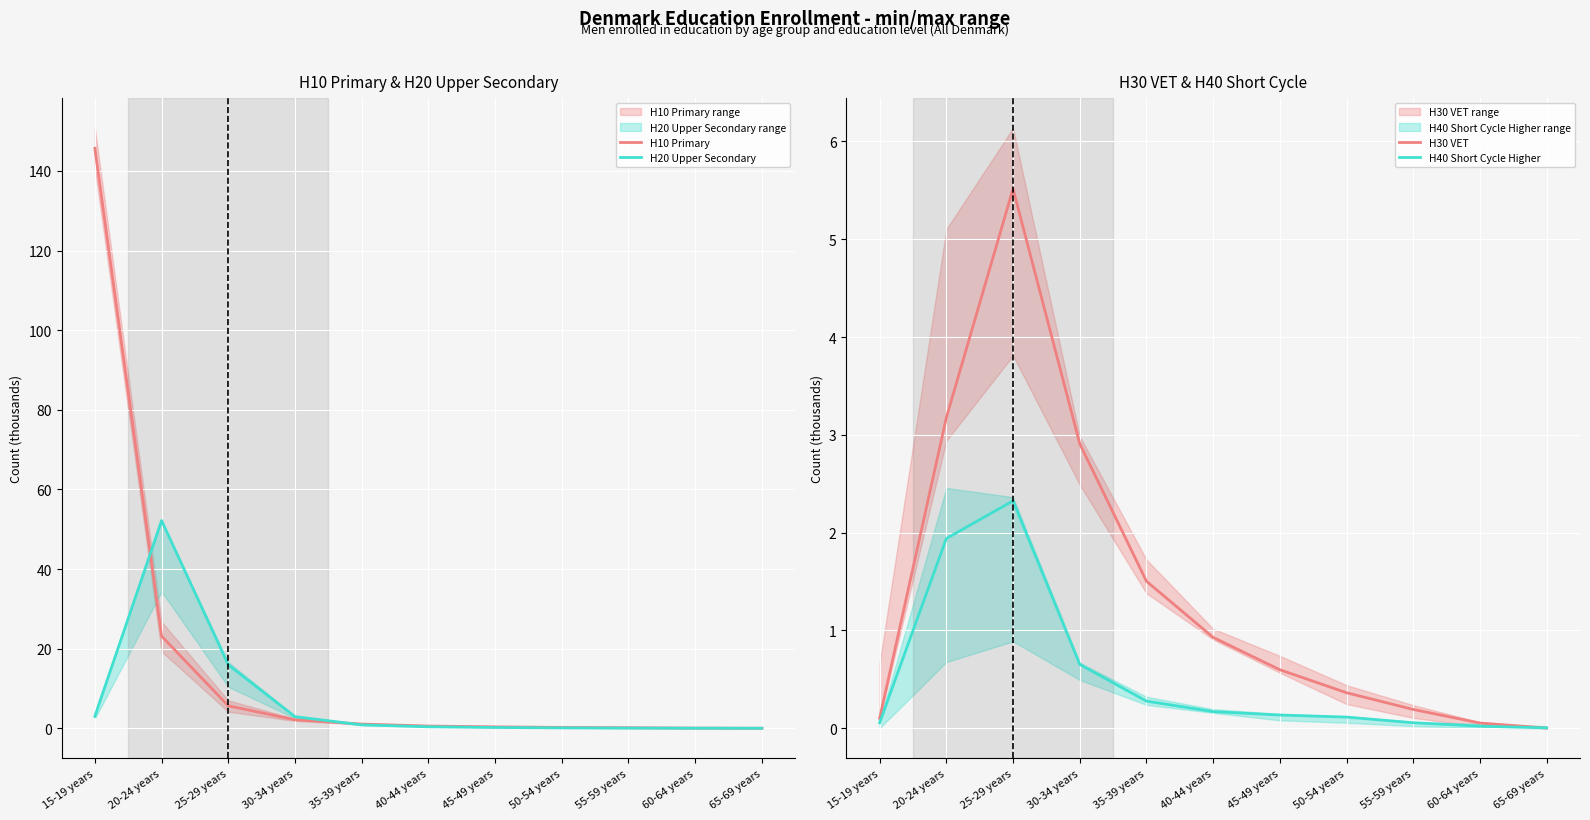

At which category is the sum across all series the highest?

15-19 years